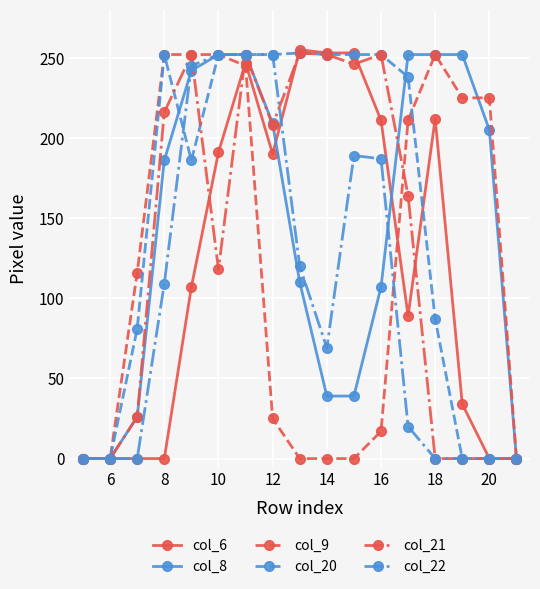

What is the average value of the col_8 series?

143